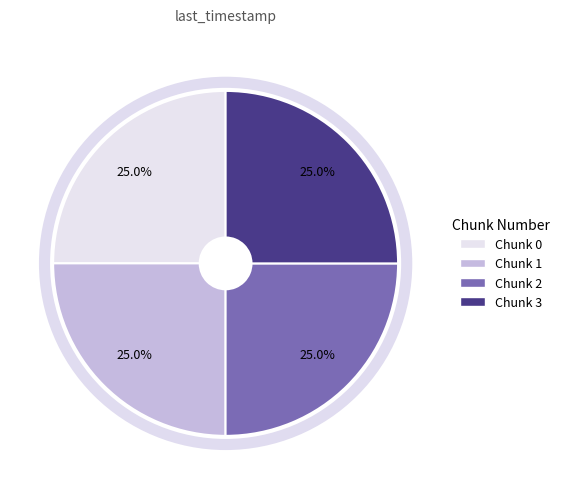

How many slices are in this pie chart?

4